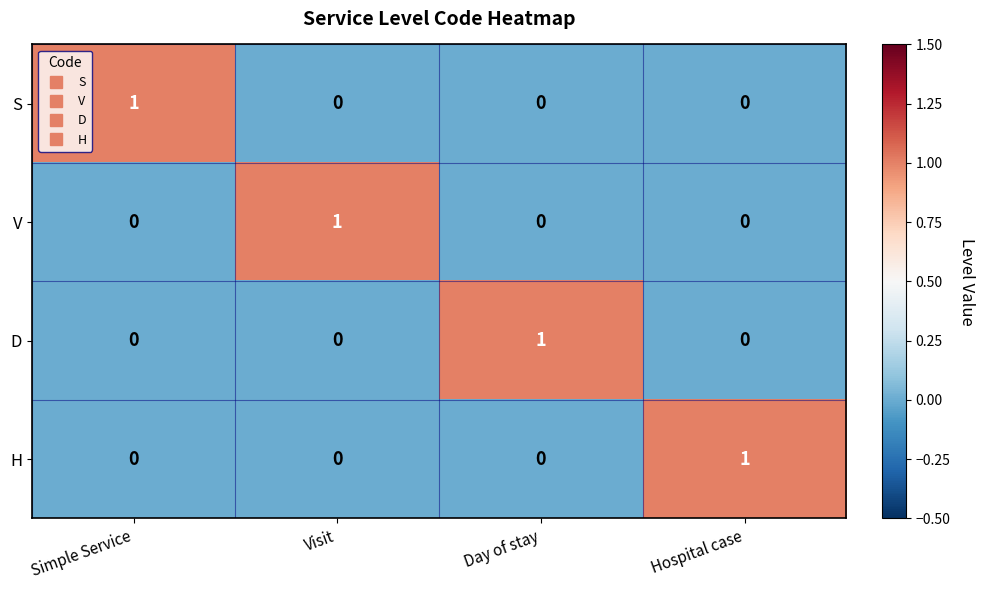

The value of V at Simple Service is 0. True or false?

True